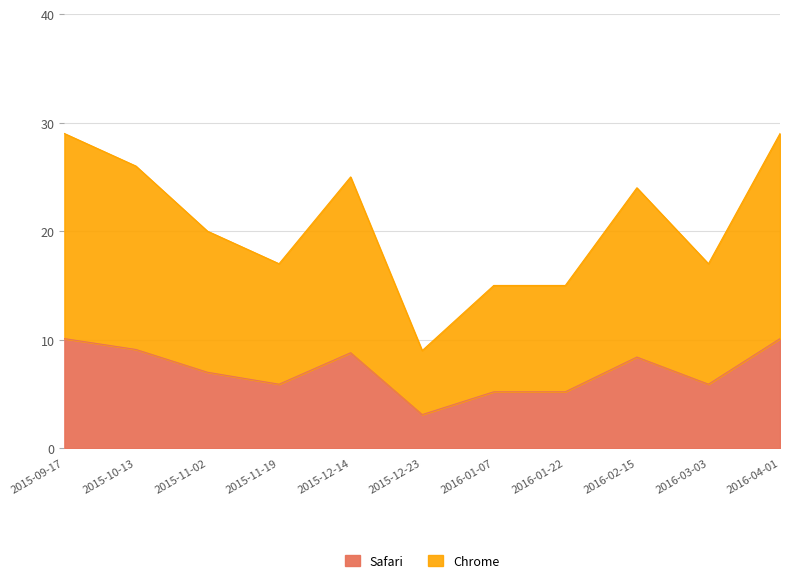

How many interior local valleys (lower than both neighbors) does the data have?

3